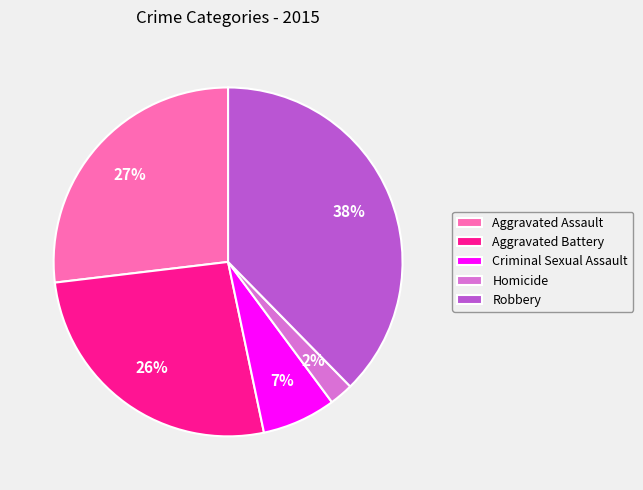

How many slices are in this pie chart?

5